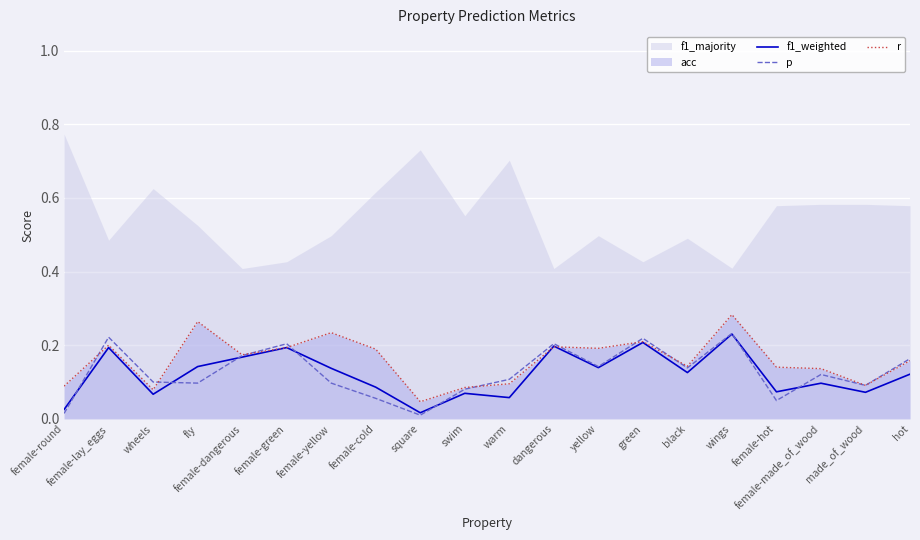

List the labels in order of f1_weighted value, smallest first.

square, female-round, warm, wheels, swim, made_of_wood, female-hot, female-cold, female-made_of_wood, hot, black, female-yellow, yellow, fly, female-dangerous, female-lay_eggs, female-green, dangerous, green, wings